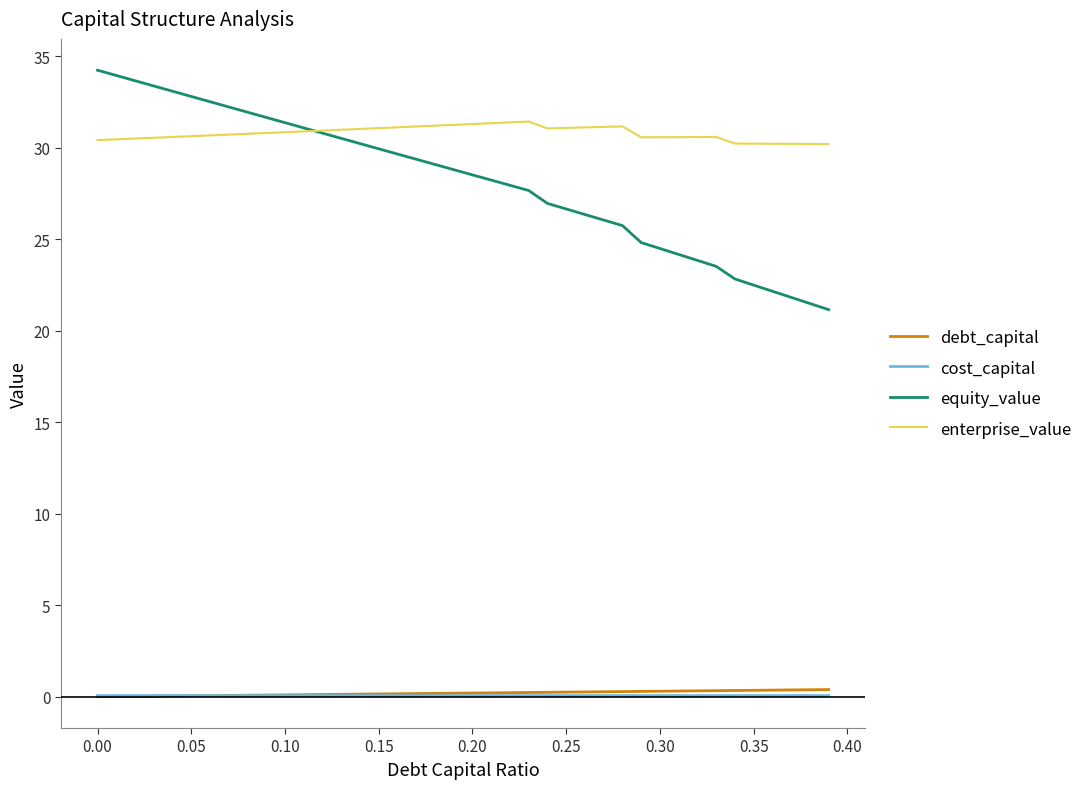

True or false: cost_capital and enterprise_value cross at least once.

False